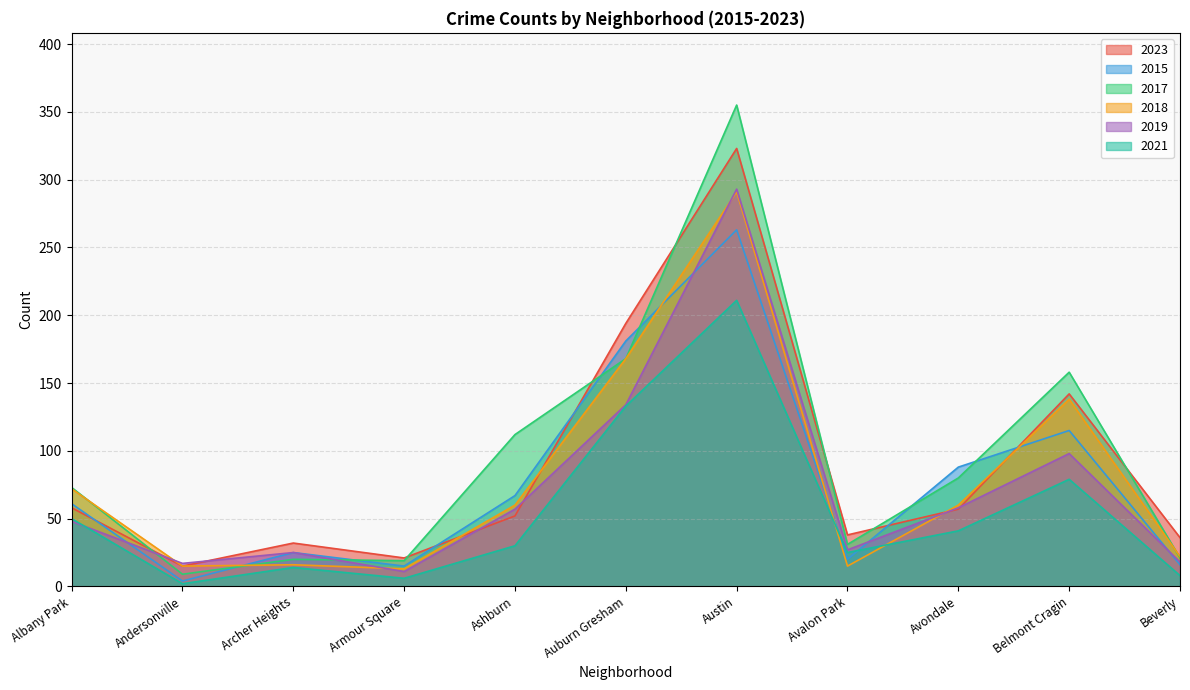

True or false: 2018 and 2019 cross at least once.

True